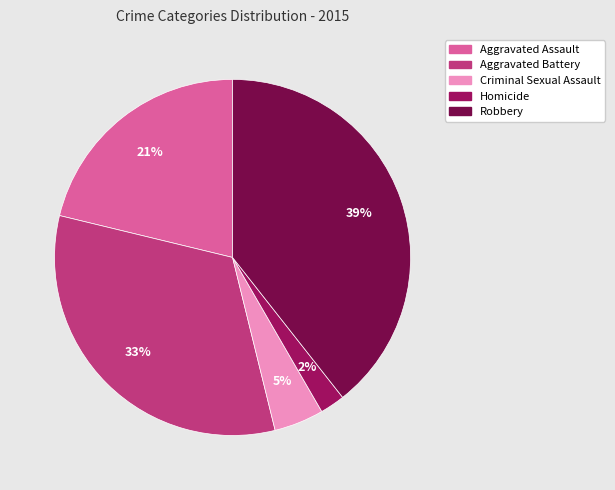

Which has a higher value, Aggravated Battery or Homicide?

Aggravated Battery